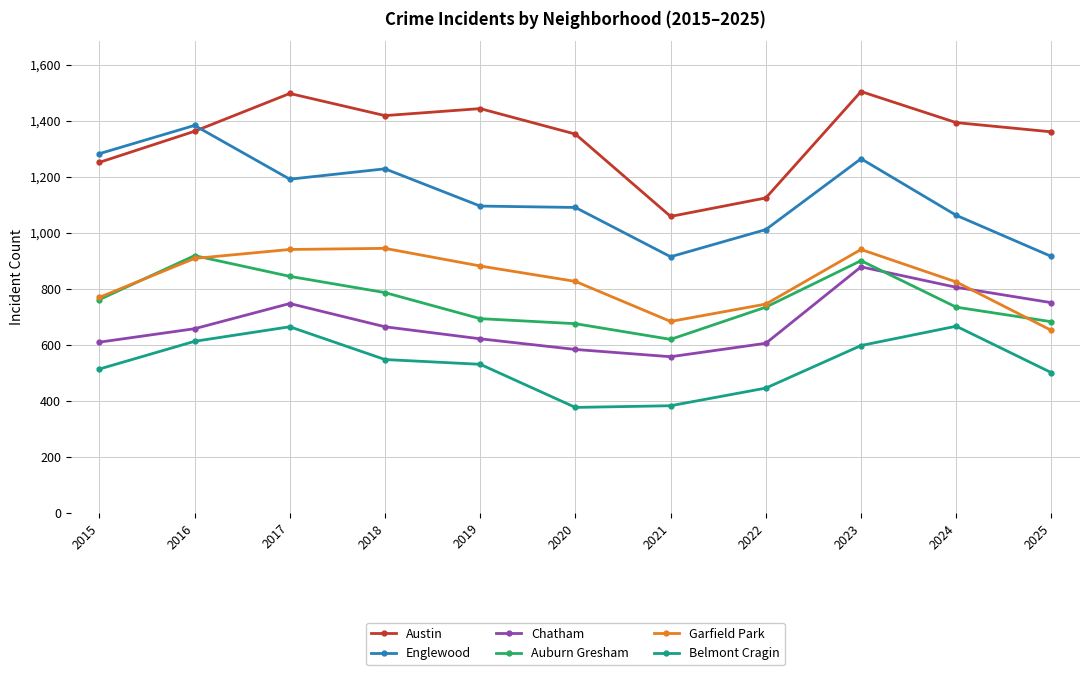

Which series has the largest range (max minus min)?

Englewood